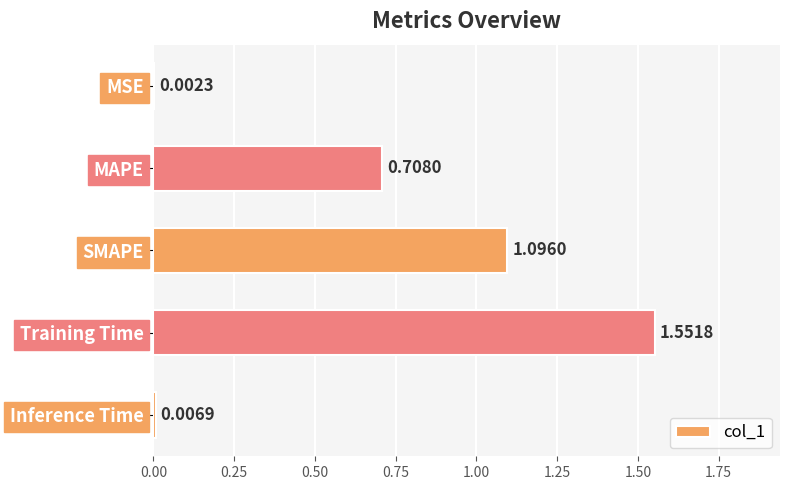

Which has a higher value, SMAPE or MSE?

SMAPE